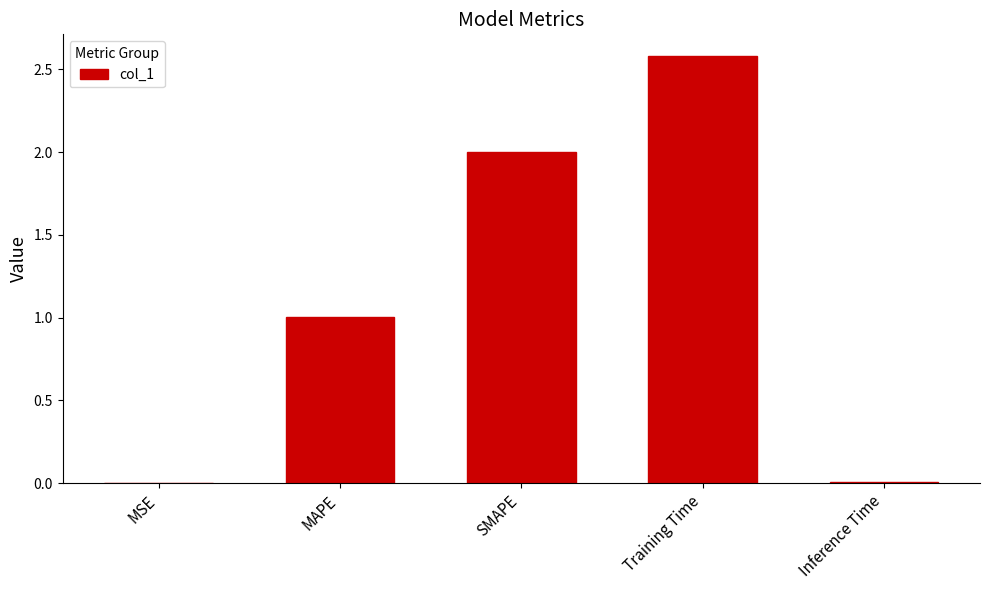

What is the sum of the values at Training Time and SMAPE?

4.6